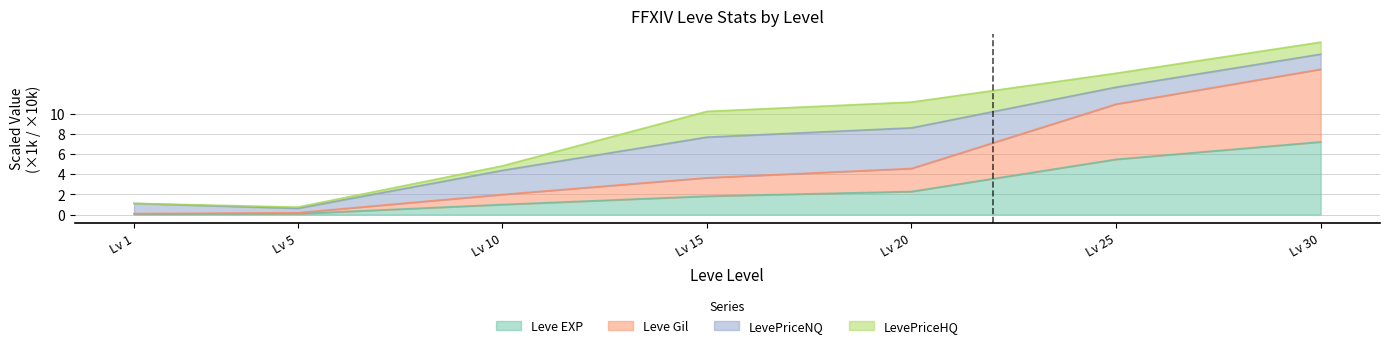

The Leve EXP series shows 4.0 at Lv 30. True or false?

False